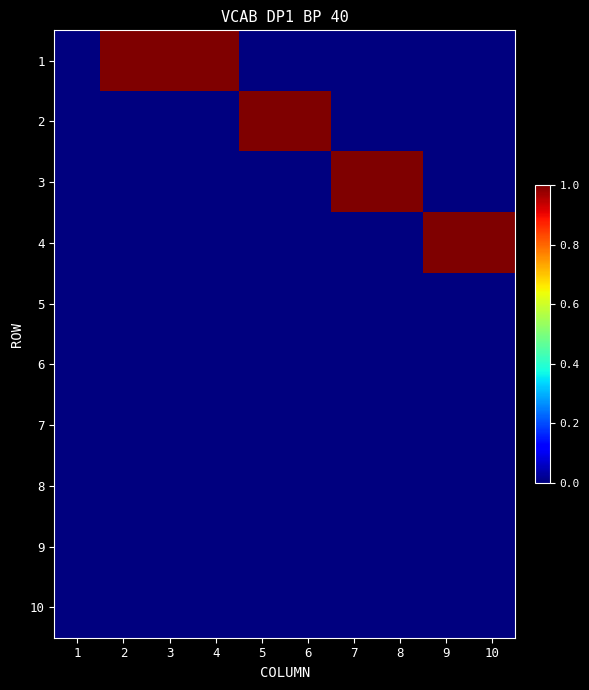

At how many categories does at least one series exceed 0?

9